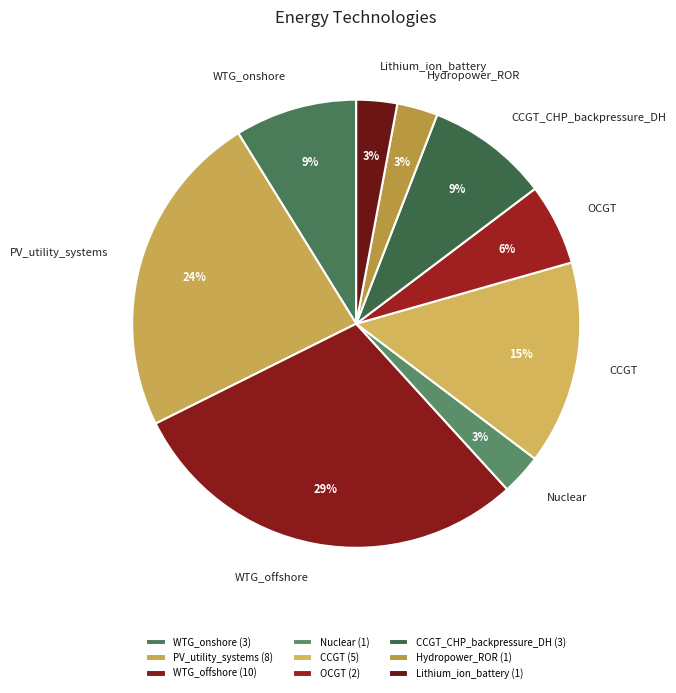

How many slices are in this pie chart?

9